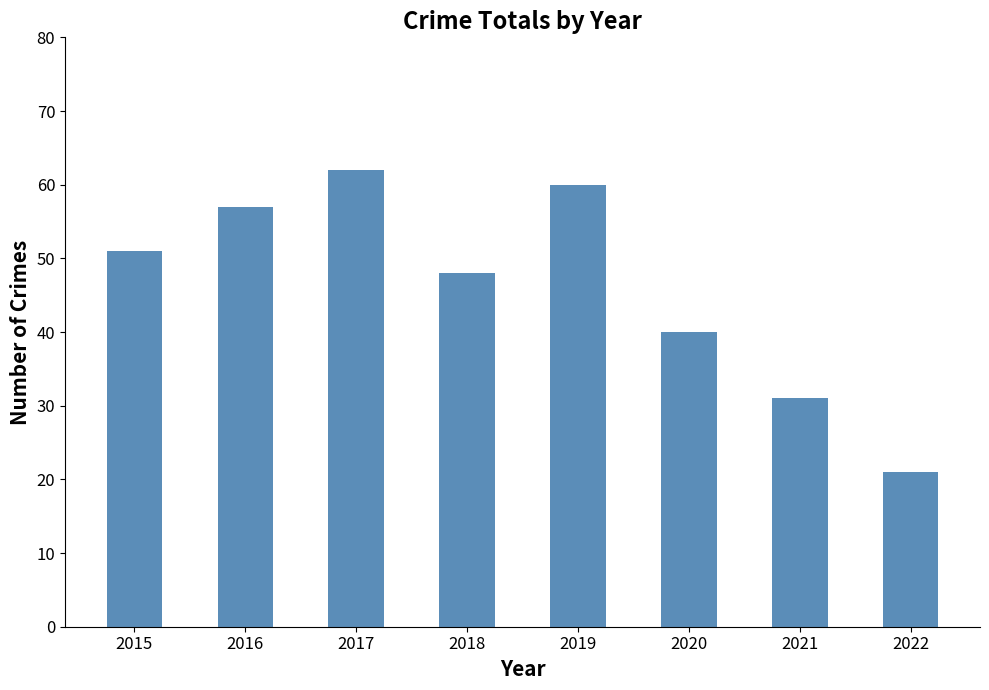

Reading right to left, what are all the values shown in this chart?

21	31	40	60	48	62	57	51